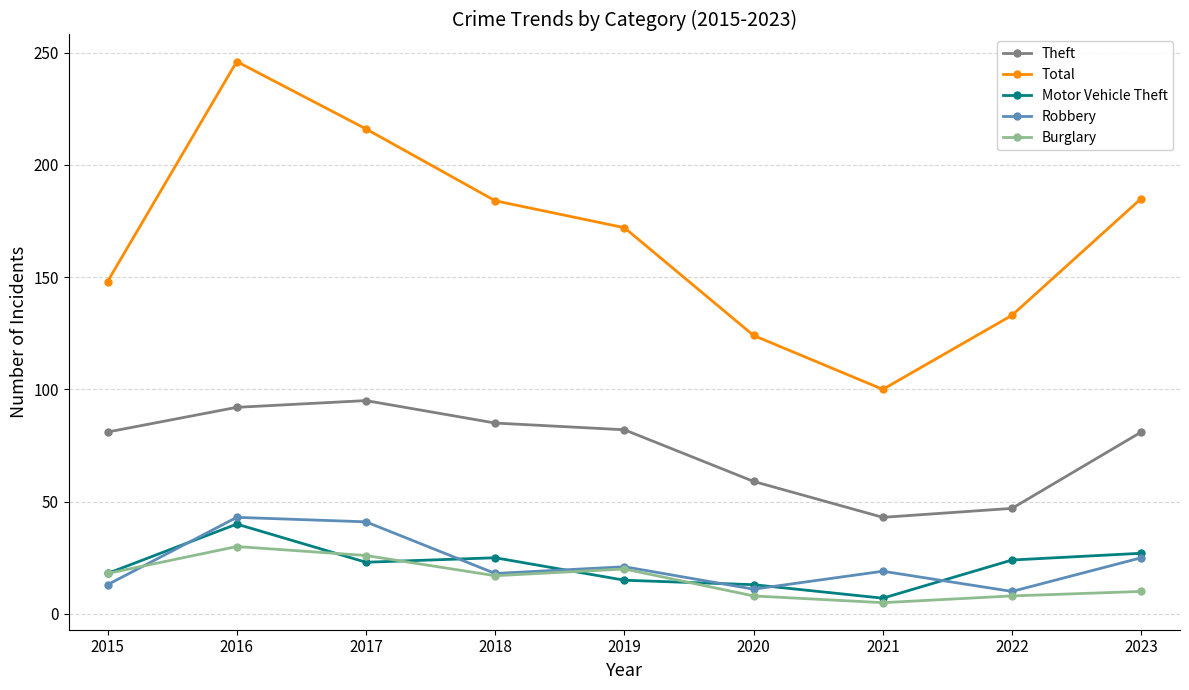

What is the greatest value displayed?

246